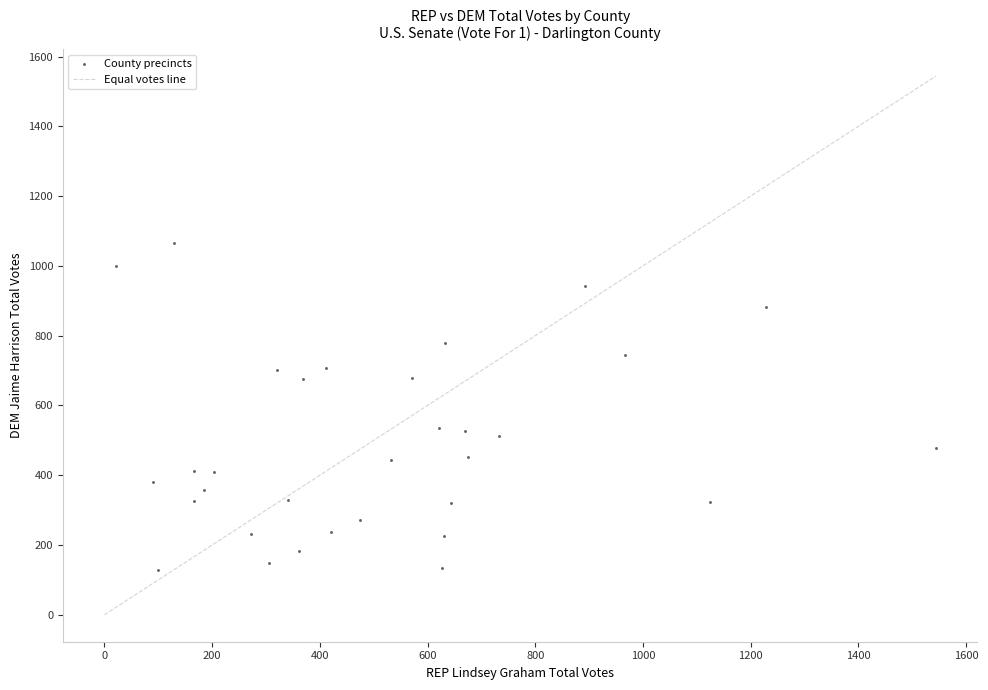

What is the range of X values (max minus min)?

1522